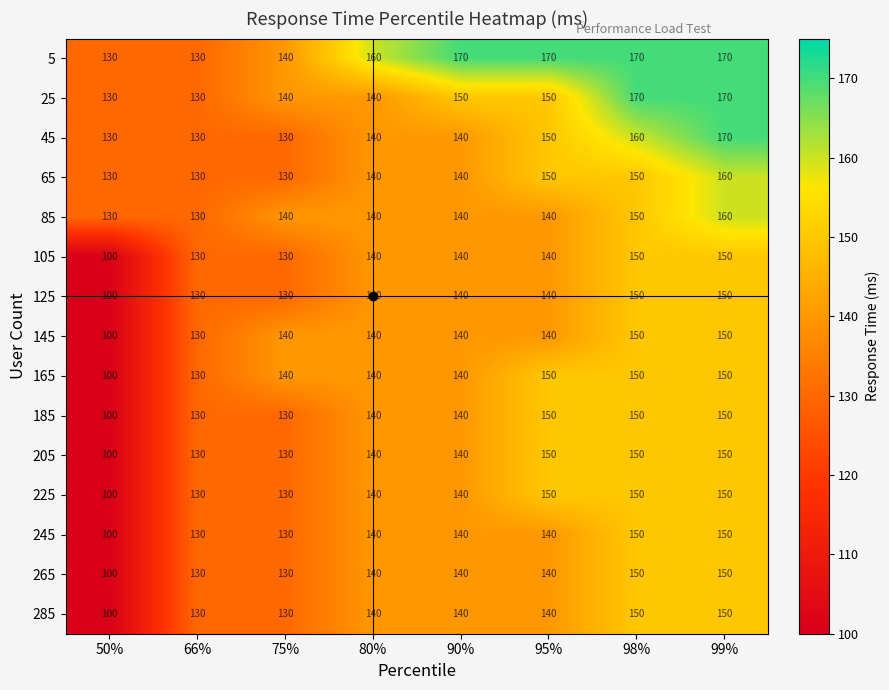

Between 66% and 90%, which series saw the biggest shift?

5